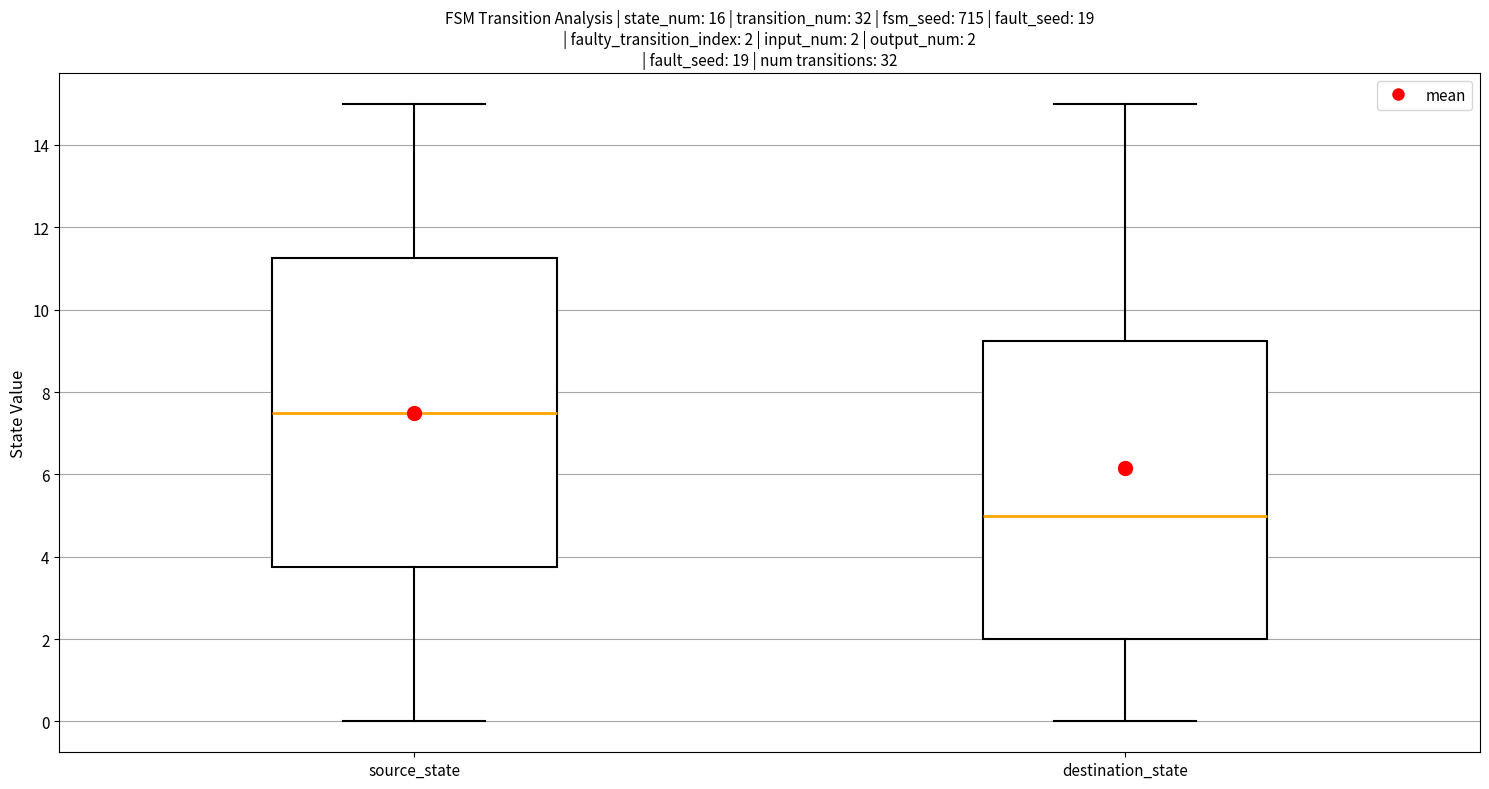

Which box is the tallest, from its lower edge to its upper edge?

source_state